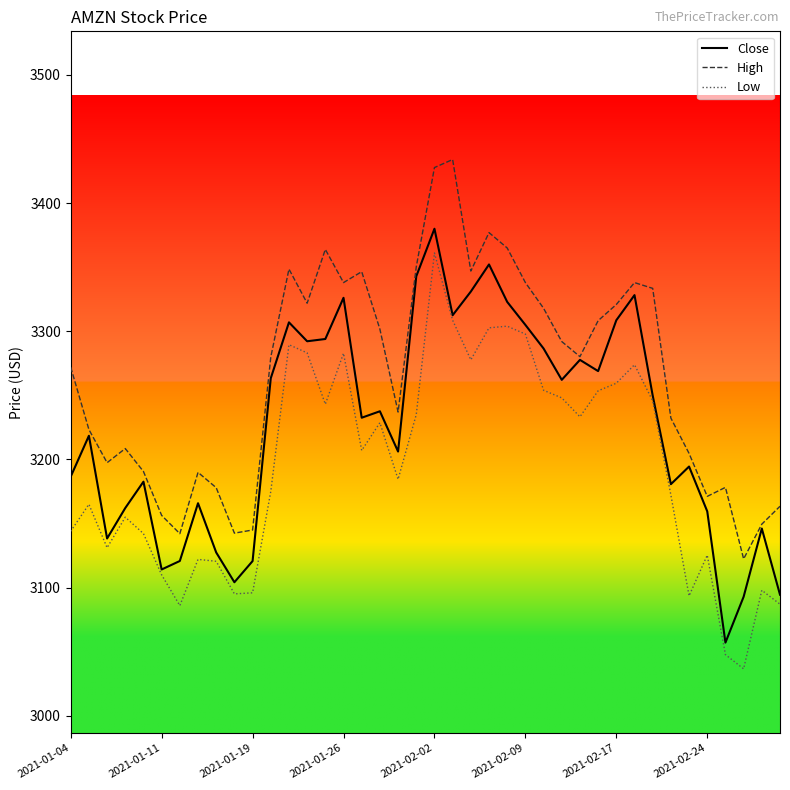

What is the difference between the maximum and minimum values in the High series?

311.6